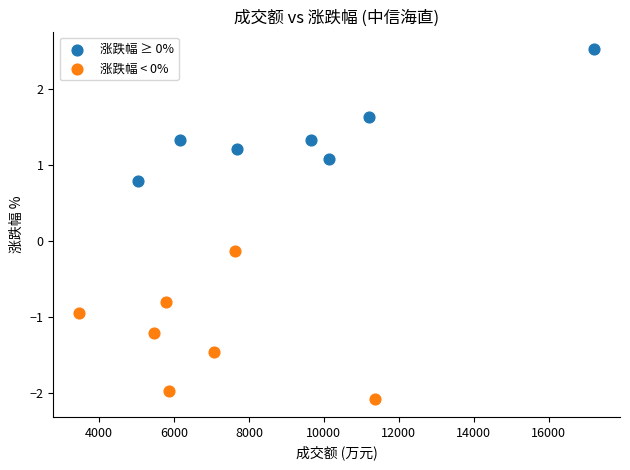

Which series contains the lowest Y value?

涨跌幅 < 0%